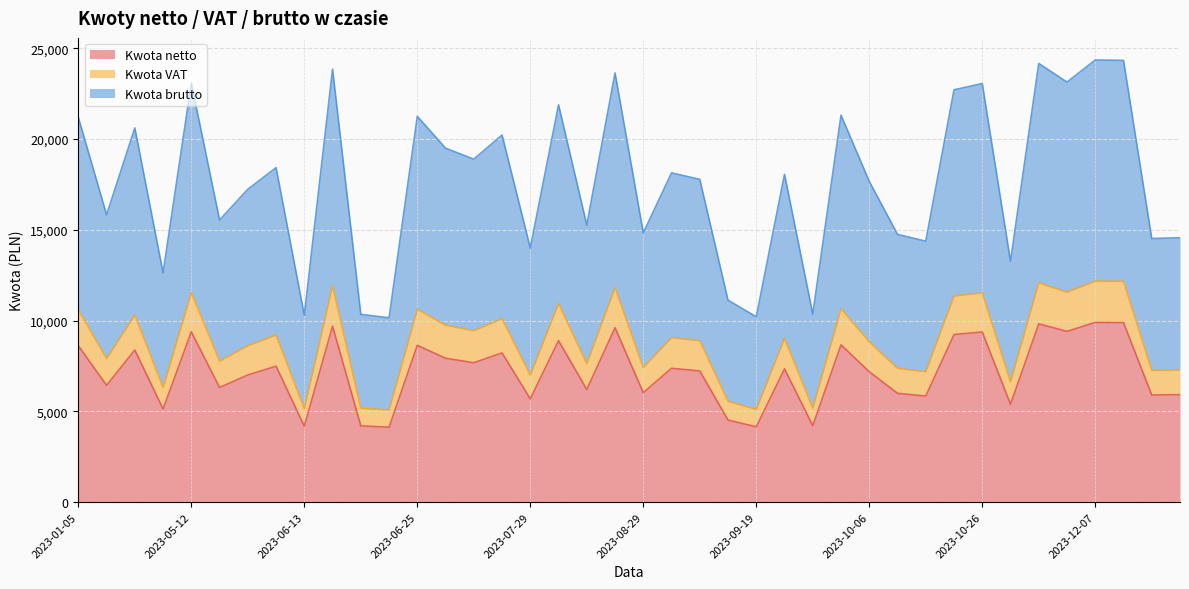

In Kwota brutto, how many points are higher than both neighbors (excluding endpoints)?

14